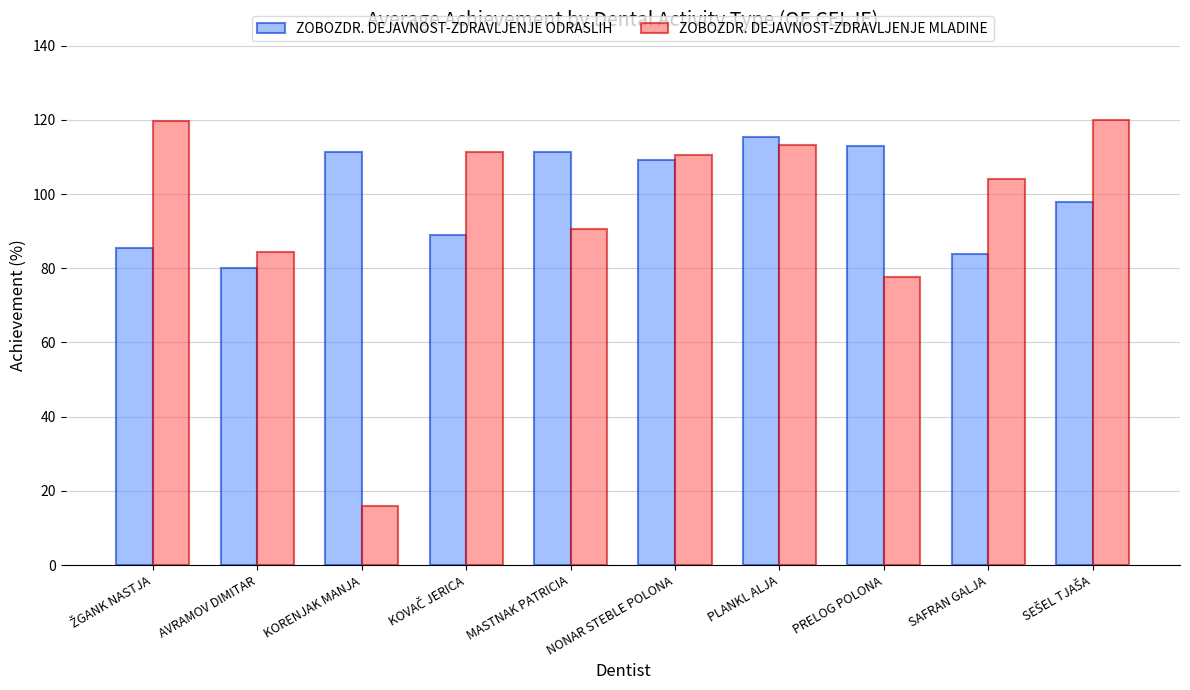

How many values in the ZOBOZDR. DEJAVNOST-ZDRAVLJENJE ODRASLIH series exceed 109?

5